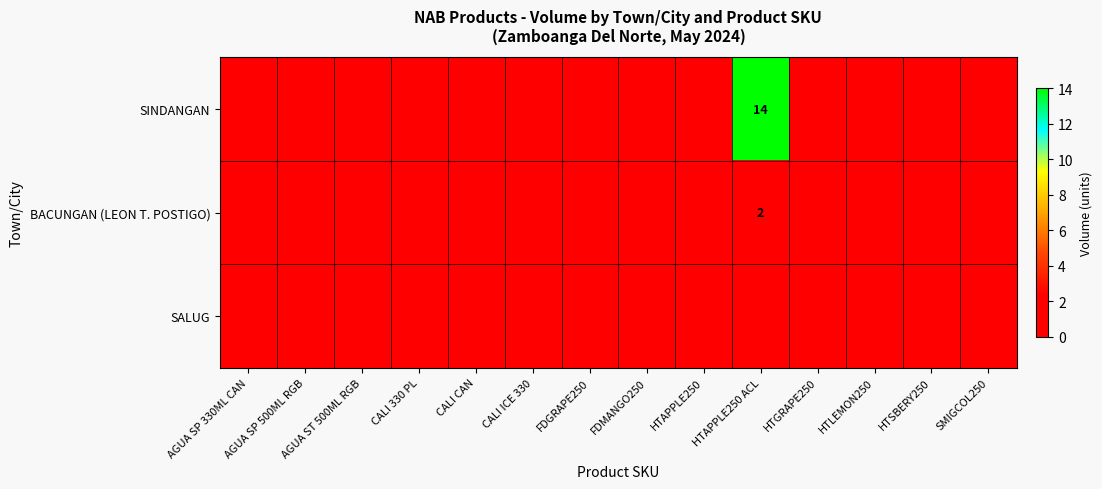

Rank the series by their maximum value, from lowest to highest.

SALUG, BACUNGAN (LEON T. POSTIGO), SINDANGAN